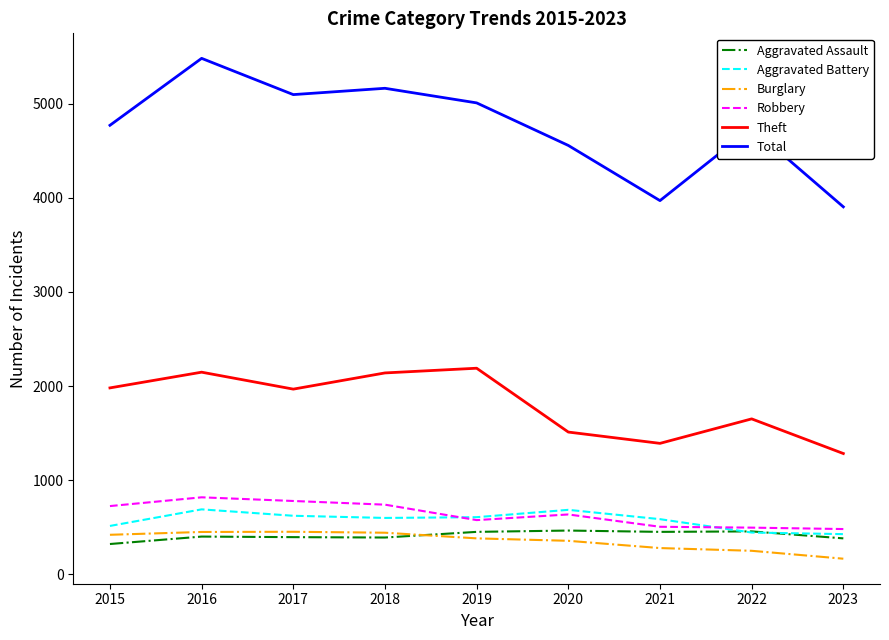

What is the spread (max minus min) of values at 2017?

4700